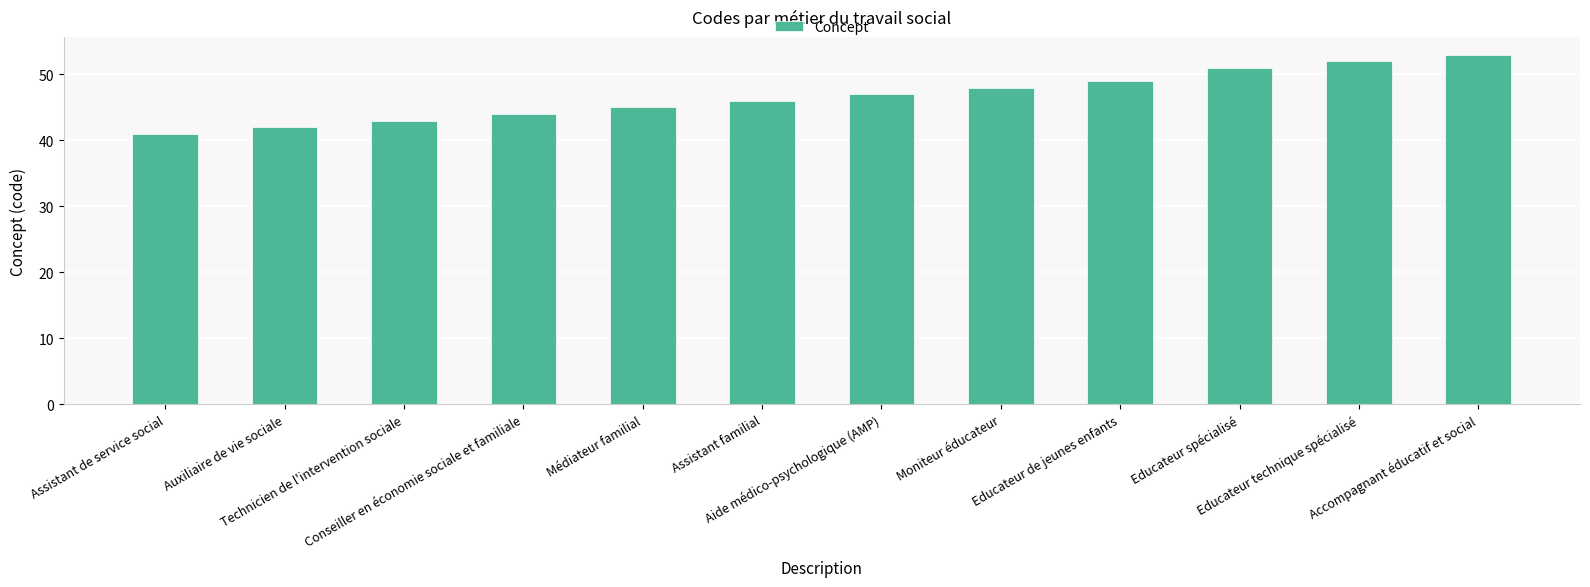

Rank the categories by value from lowest to highest.

Assistant de service social, Auxiliaire de vie sociale, Technicien de l'intervention sociale, Conseiller en économie sociale et familiale, Médiateur familial, Assistant familial, Aide médico-psychologique (AMP), Moniteur éducateur, Educateur de jeunes enfants, Educateur spécialisé, Educateur technique spécialisé, Accompagnant éducatif et social